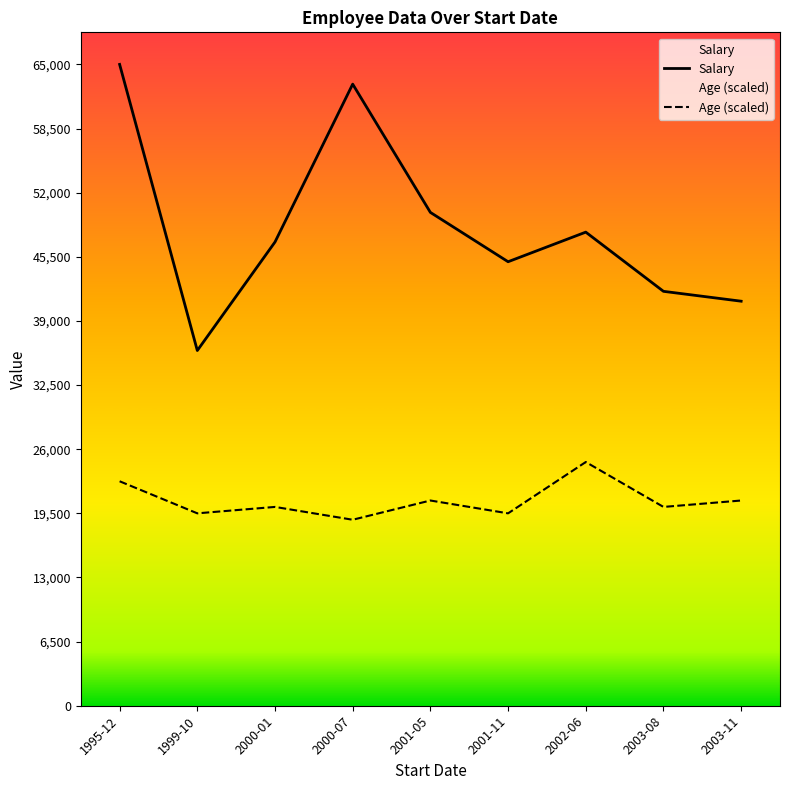

What is the difference between the Salary values at 2003-11 and 2002-06?

7000